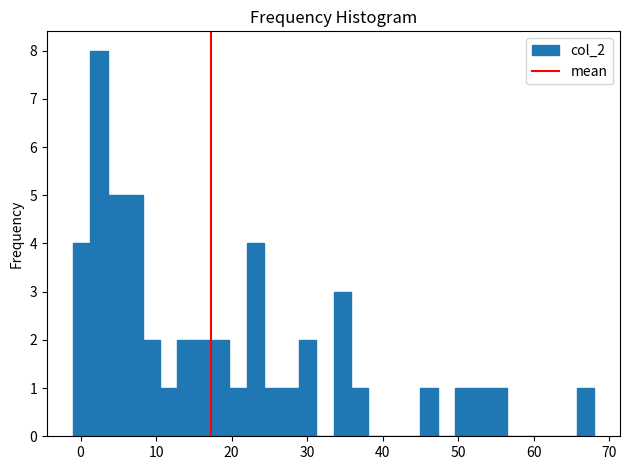

Around what value on the x-axis is the tallest bar? Give the approximate position of its centre, as read against the axis.

2